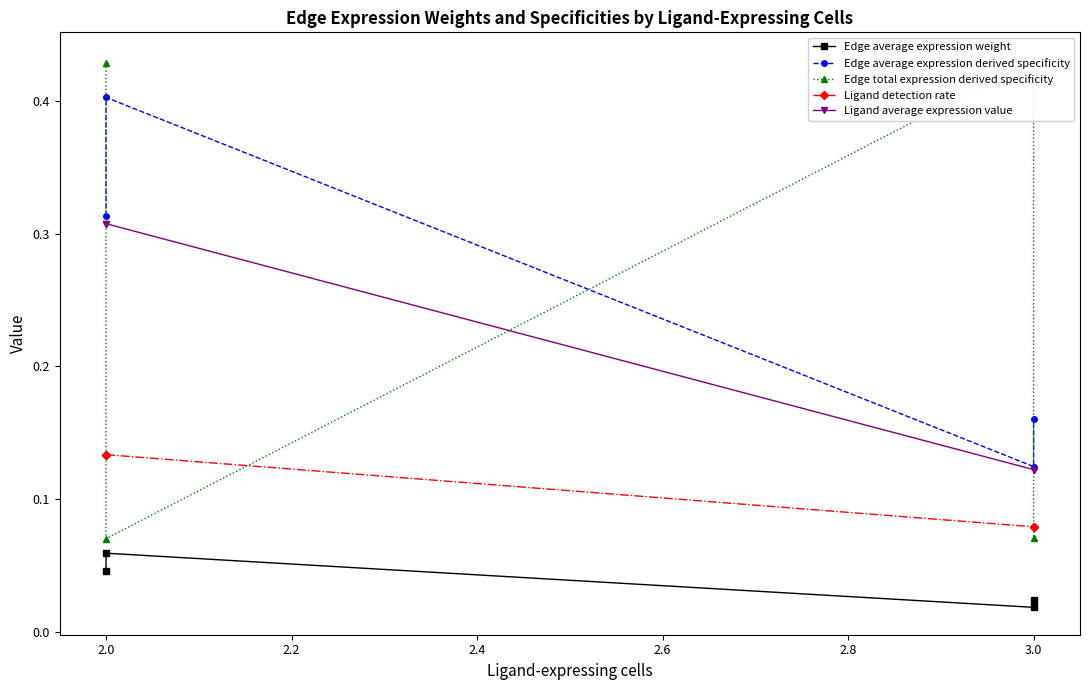

True or false: Ligand detection rate and Edge average expression weight intersect in this chart.

False